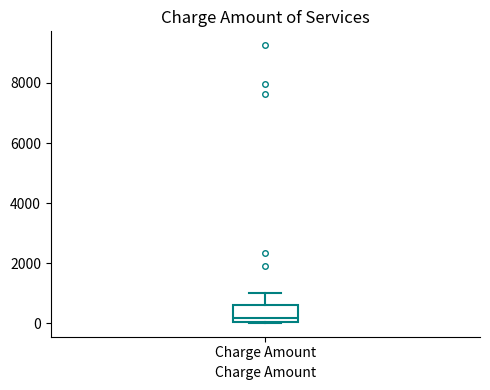

Read this box plot against the y-axis: the position of the median line, the range covered by the box, and the ends of both whiskers. The values are not printed on the chart, so give them approximately, as read against the axis.

median 200, box 0 to 600, whiskers 0 to 1000